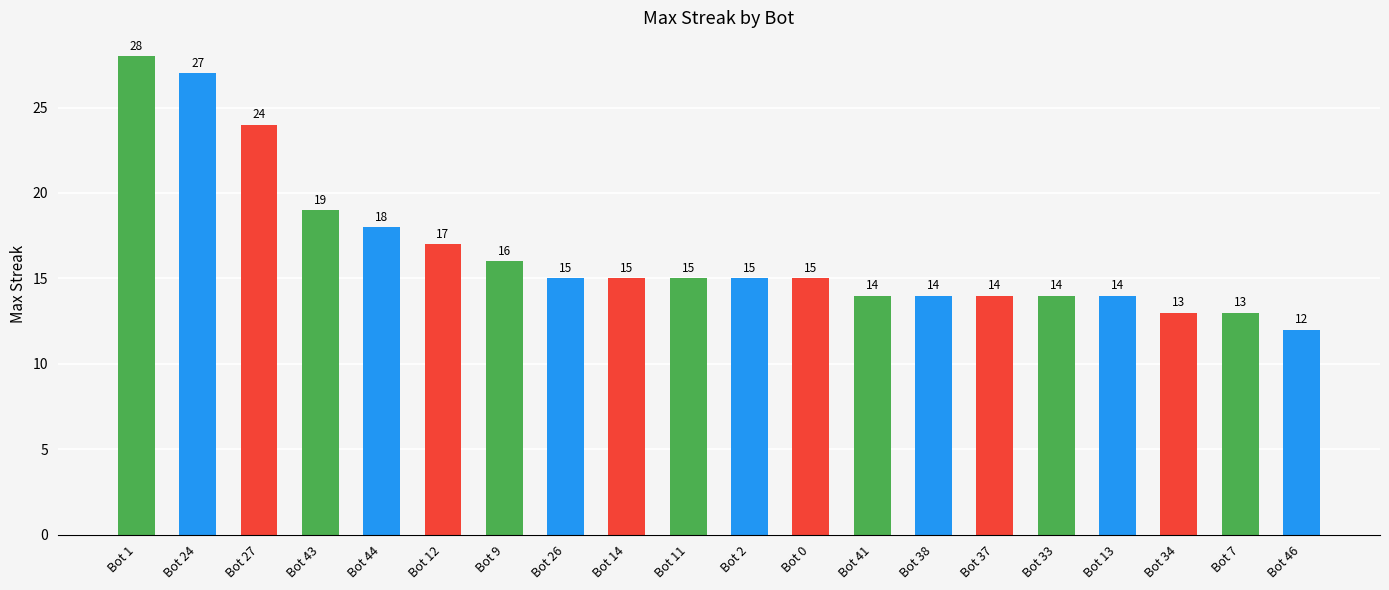

What is the change in value from Bot 12 to Bot 38?

-3